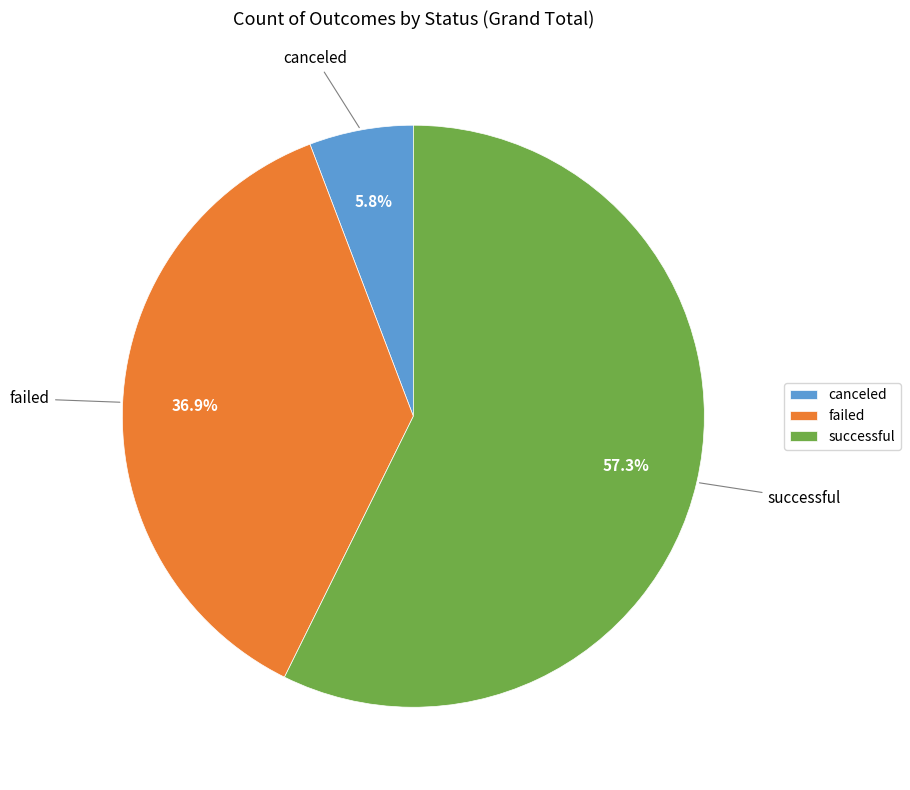

How many slices are in this pie chart?

3